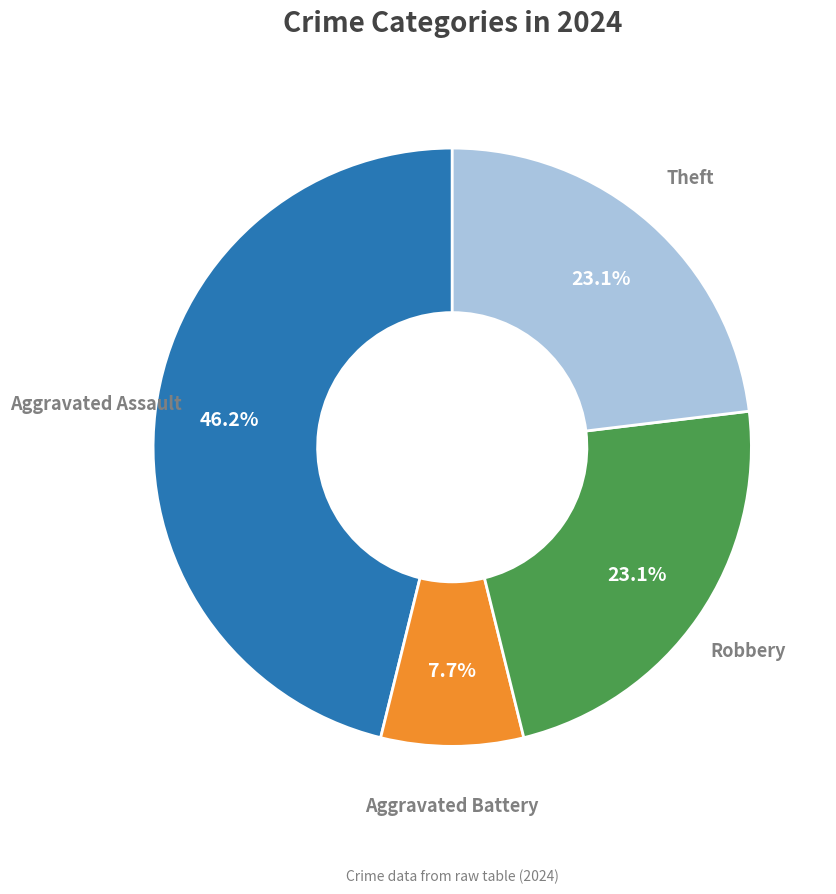

Is there a majority slice in this chart?

No